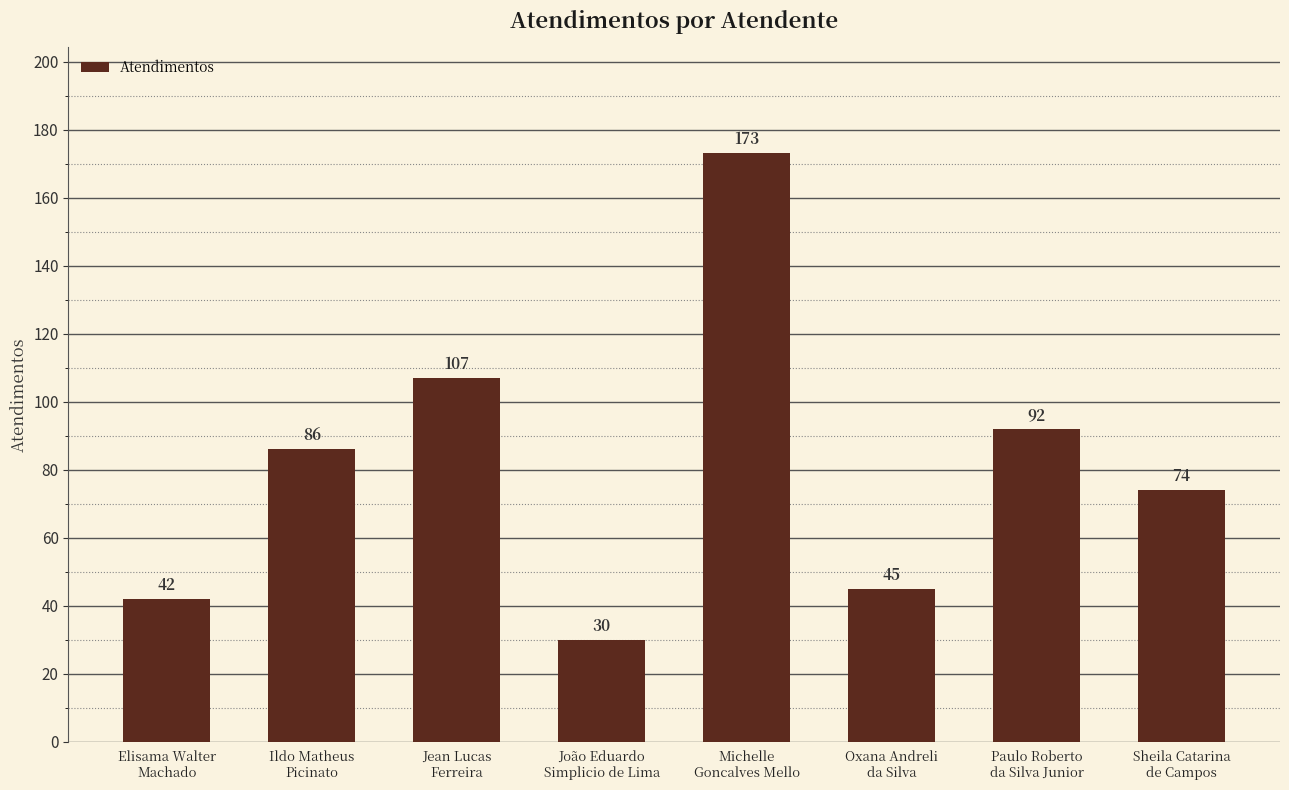

Which label corresponds to the smallest value in the chart?

João Eduardo
Simplicio de Lima